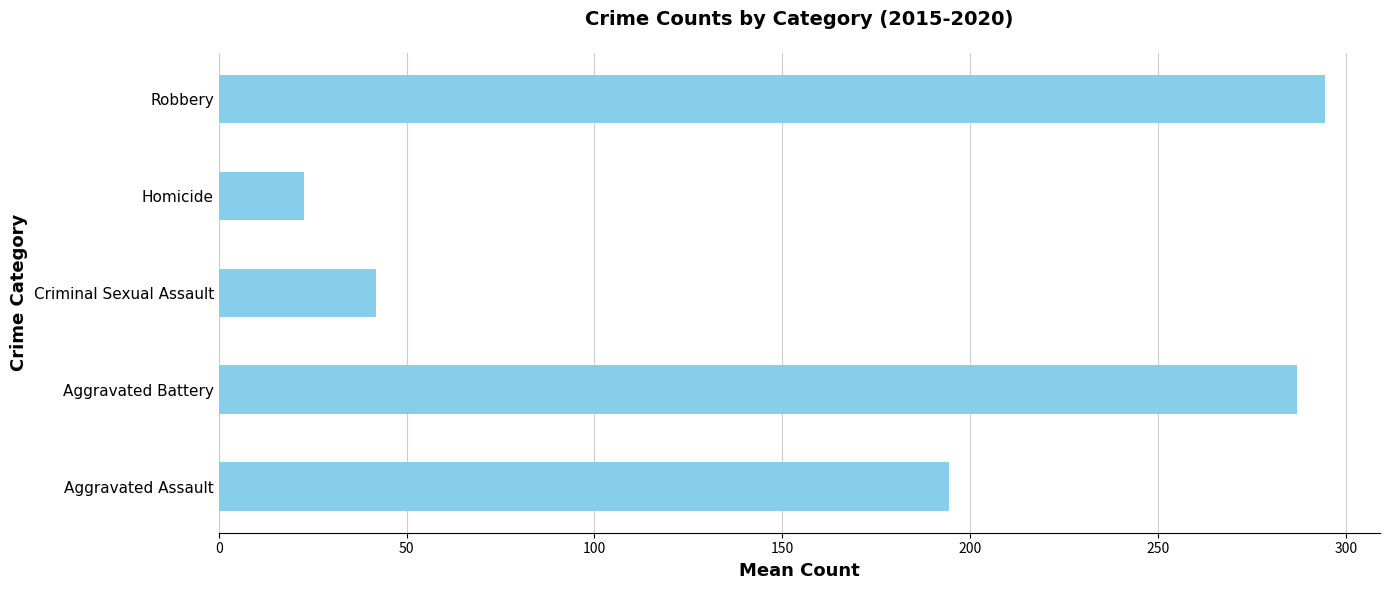

How many bars are there in total?

5